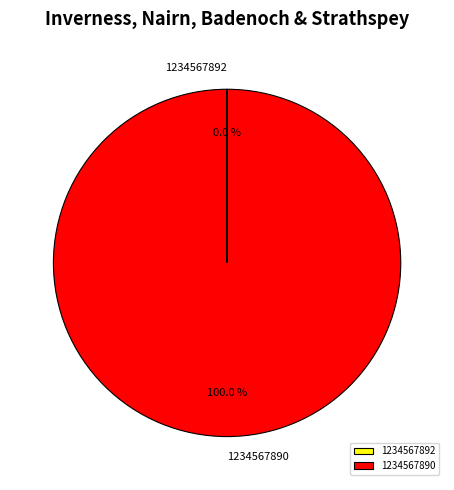

What is the largest slice in the pie chart?

1234567890